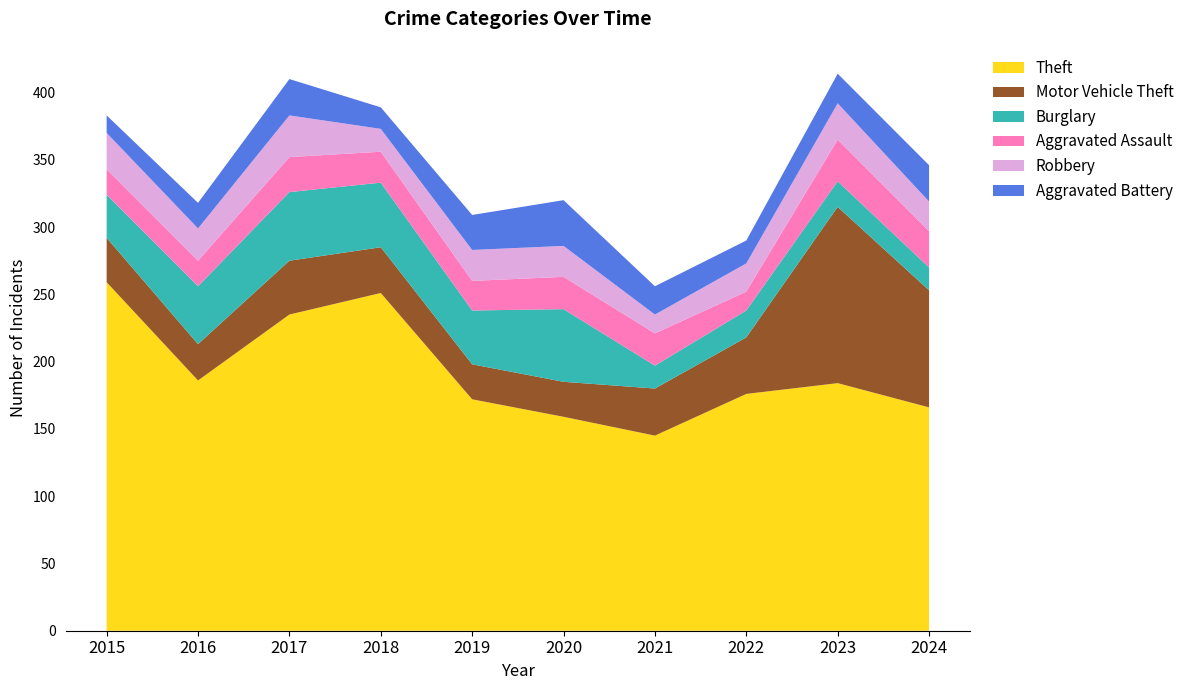

Reading left to right, list all the values displayed in this chart.

Theft: 2015=259	2016=186	2017=235	2018=251	2019=172	2020=159	2021=145	2022=176	2023=184	2024=166
Motor Vehicle Theft: 2015=33	2016=27	2017=40	2018=34	2019=26	2020=26	2021=35	2022=42	2023=131	2024=87
Burglary: 2015=32	2016=43	2017=51	2018=48	2019=40	2020=54	2021=17	2022=20	2023=19	2024=17
Aggravated Assault: 2015=19	2016=19	2017=26	2018=23	2019=22	2020=24	2021=24	2022=14	2023=31	2024=27
Robbery: 2015=27	2016=24	2017=31	2018=17	2019=23	2020=23	2021=14	2022=21	2023=27	2024=22
Aggravated Battery: 2015=13	2016=19	2017=27	2018=16	2019=26	2020=34	2021=21	2022=17	2023=22	2024=27